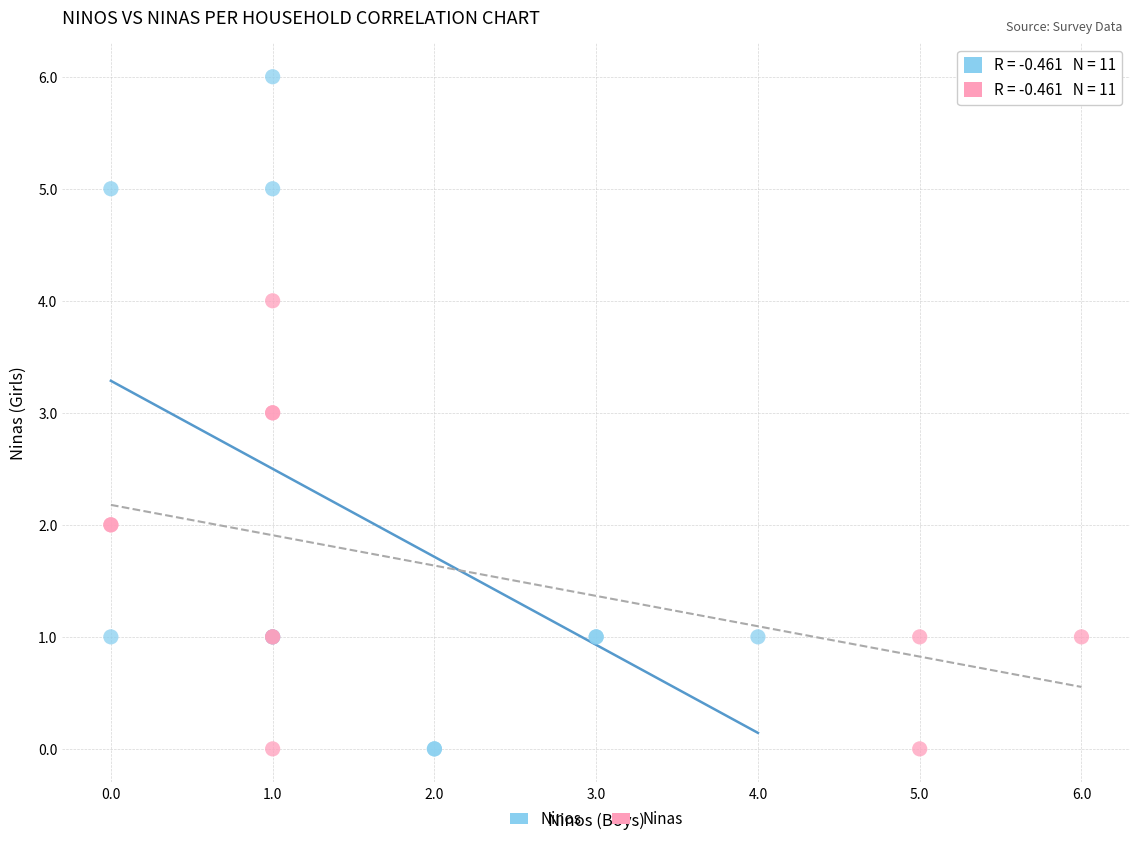

Which series contains the highest Y value?

Ninos